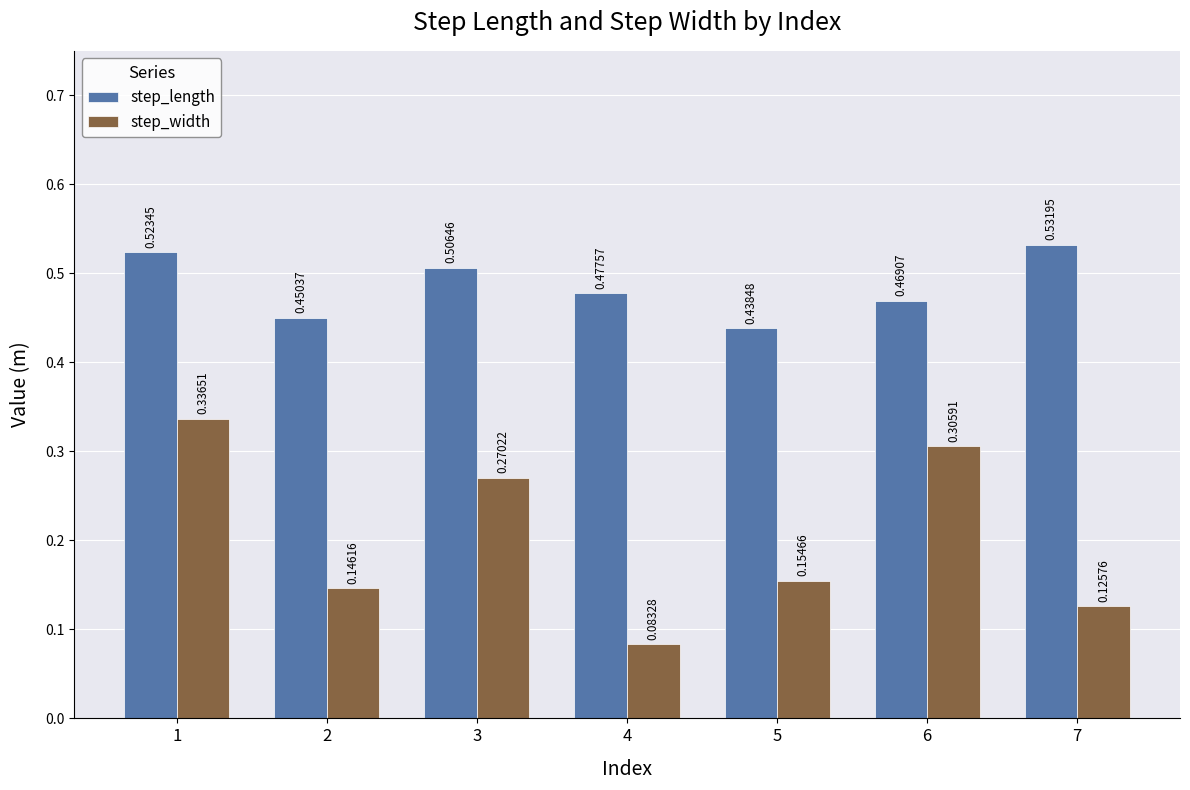

What is the total value across all series at 4?

0.6